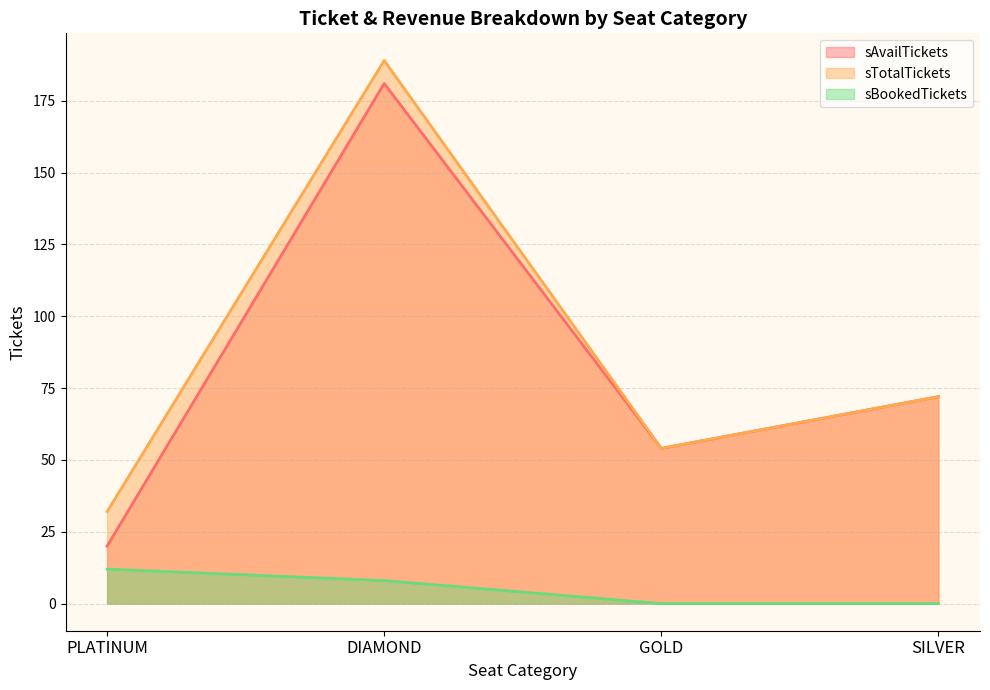

True or false: sBookedTickets and sTotalTickets intersect in this chart.

False